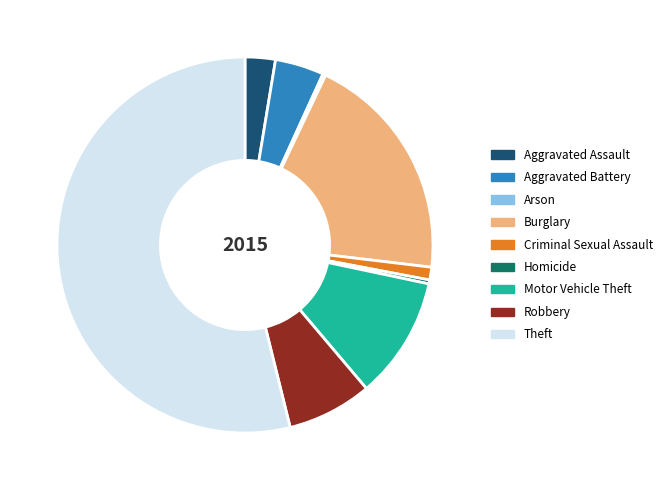

Do Robbery and Burglary together represent more than half of the pie?

No